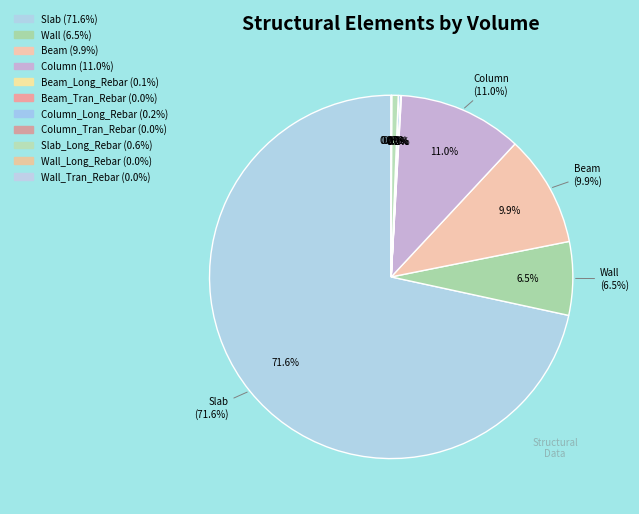

Which slice is the largest?

Slab